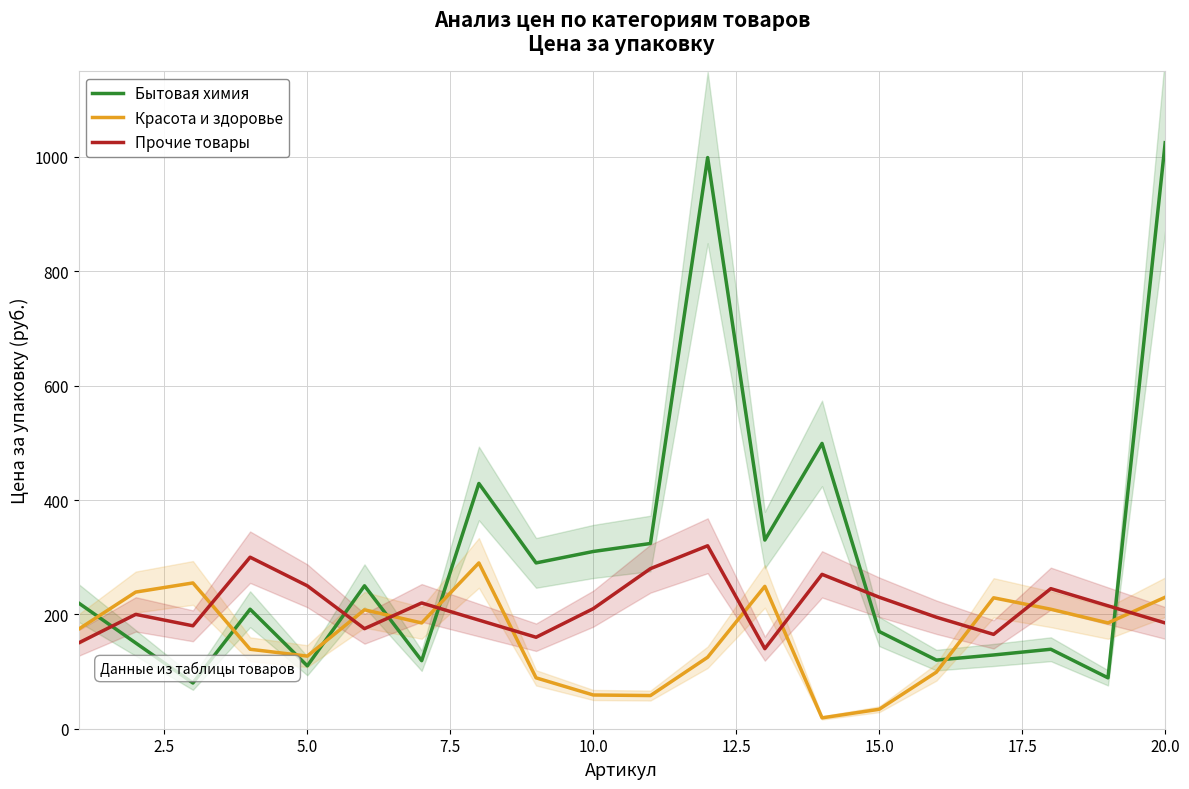

Which series has the widest spread of values?

Бытовая химия